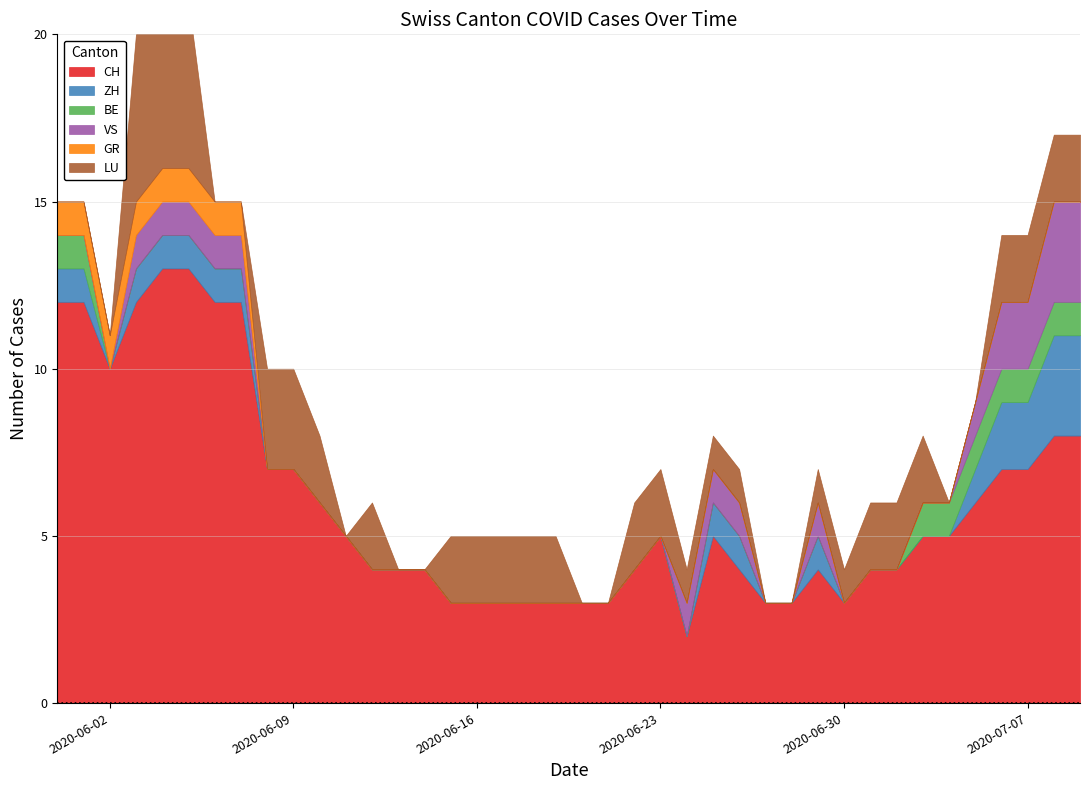

What is the sum of the VS values at 2020-06-05 and 2020-06-18?

1